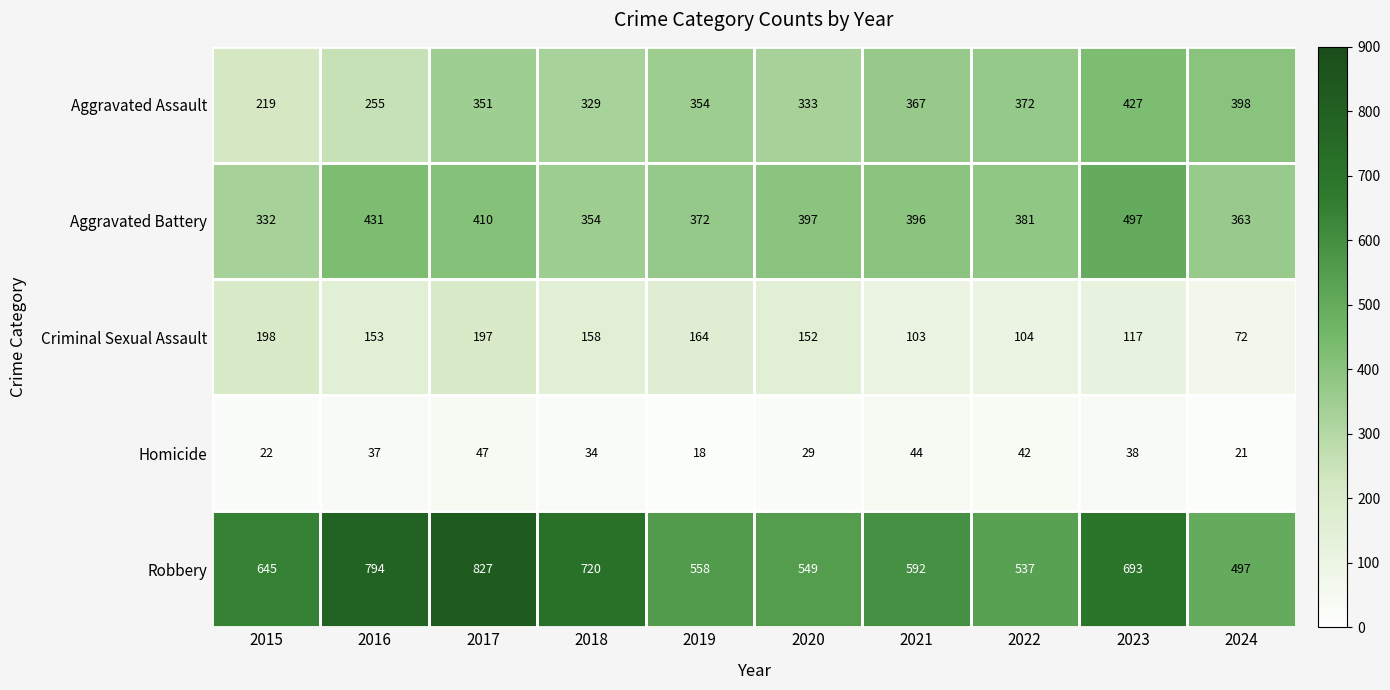

Between 2017 and 2021, which series saw the biggest shift?

Robbery